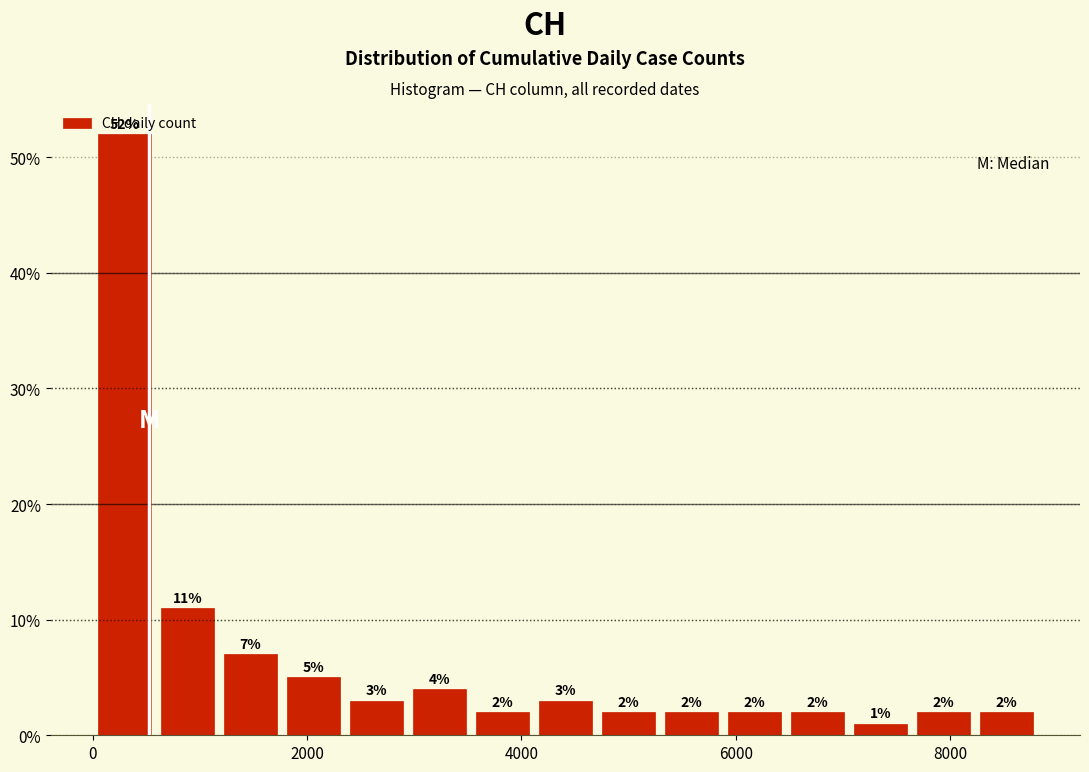

Around what value on the x-axis is the tallest bar? Give the approximate position of its centre, as read against the axis.

200